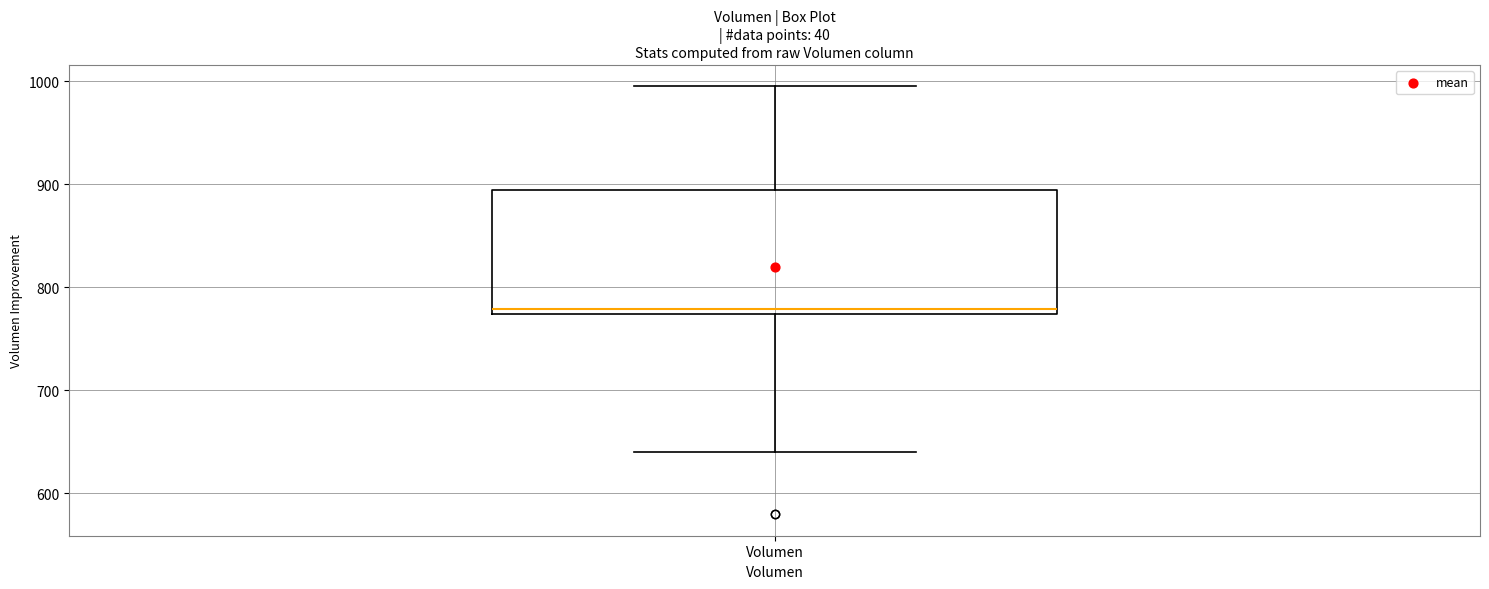

Read this box plot against the y-axis: the position of the median line, the range covered by the box, and the ends of both whiskers. The values are not printed on the chart, so give them approximately, as read against the axis.

median 780, box 770 to 890, whiskers 640 to 1000